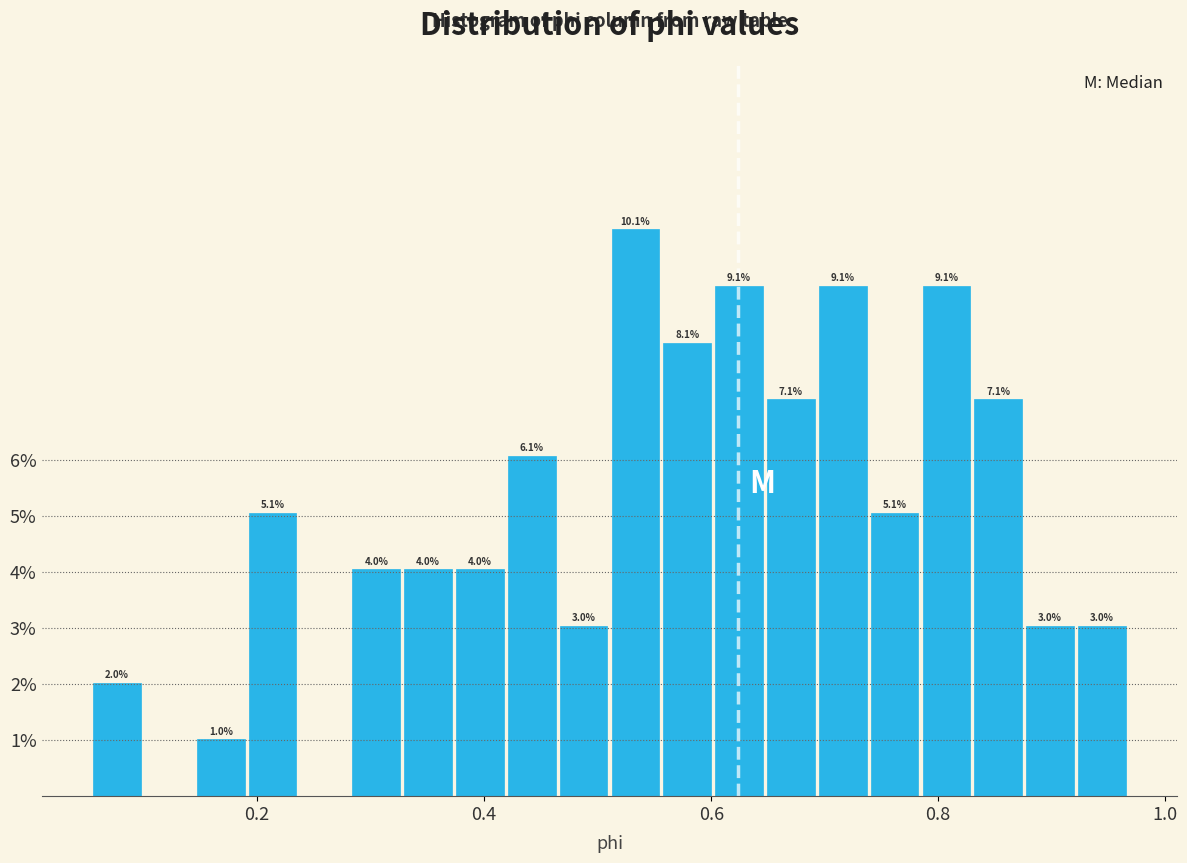

Around what value on the x-axis is the tallest bar? Give the approximate position of its centre, as read against the axis.

0.54